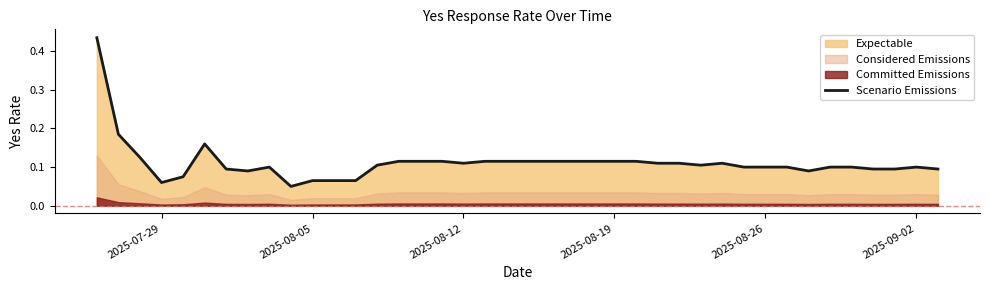

The value at 2025-09-02 is 0.1. True or false?

False